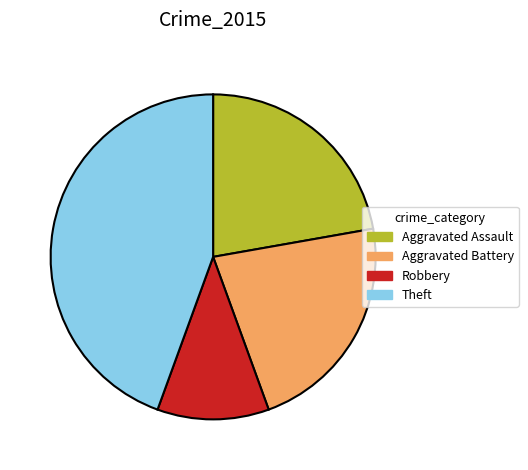

Does Aggravated Battery represent more than half of the total?

No